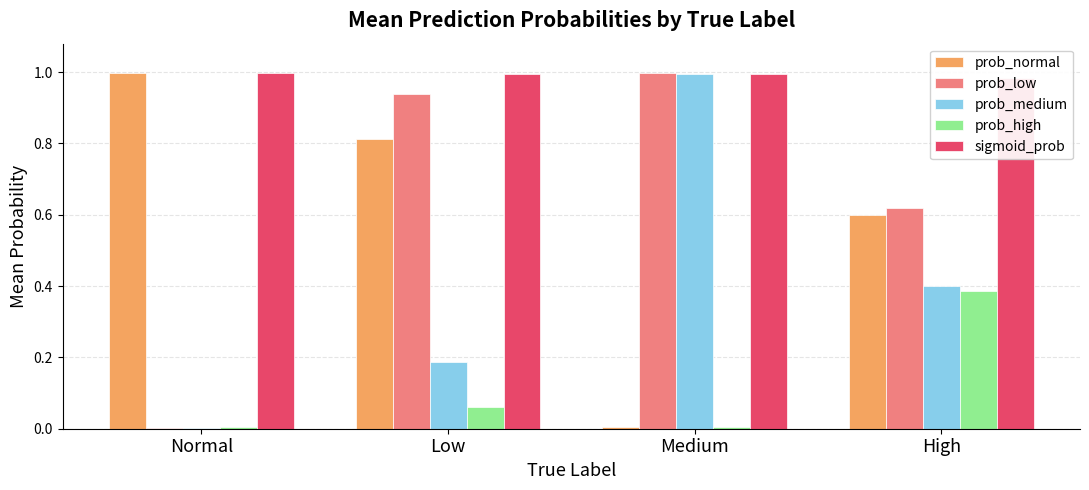

Reading left to right, what are all the values shown in this chart?

prob_normal: 1.0	0.8	0.0	0.6
prob_low: 0.0	0.9	1.0	0.6
prob_medium: 0.0	0.2	1.0	0.4
prob_high: 0.0	0.1	0.0	0.4
sigmoid_prob: 1.0	1.0	1.0	1.0